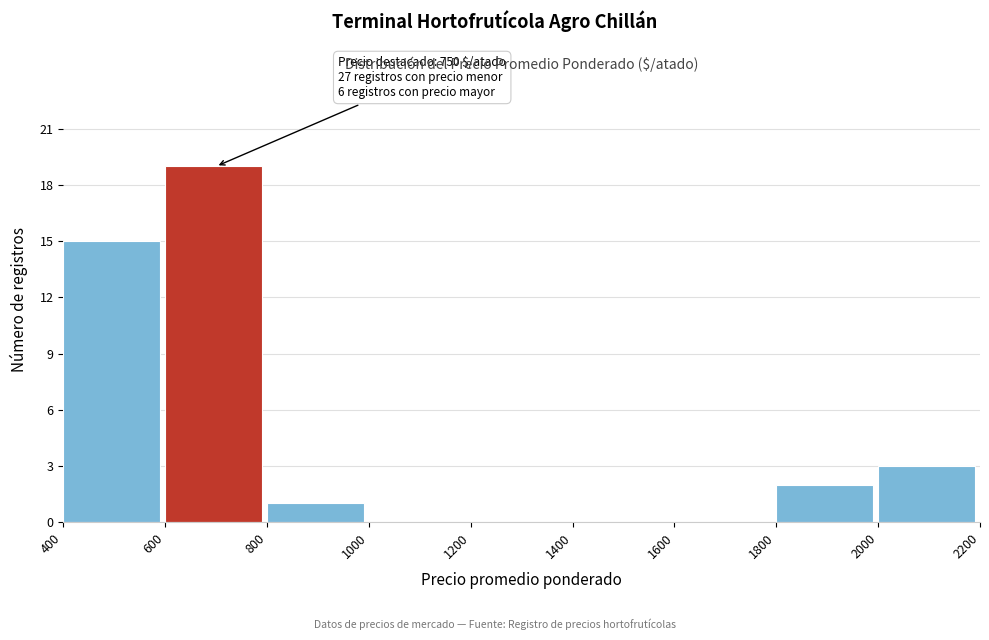

Over which range of the x-axis is the bar tallest?

600 to 800